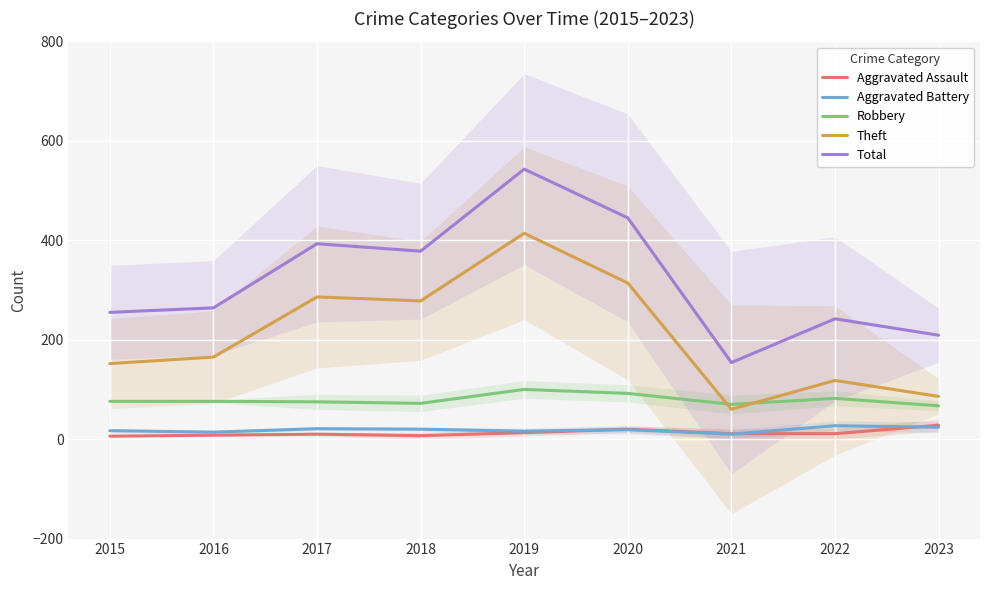

What is the value of the Total point at the 9th from the left?

209